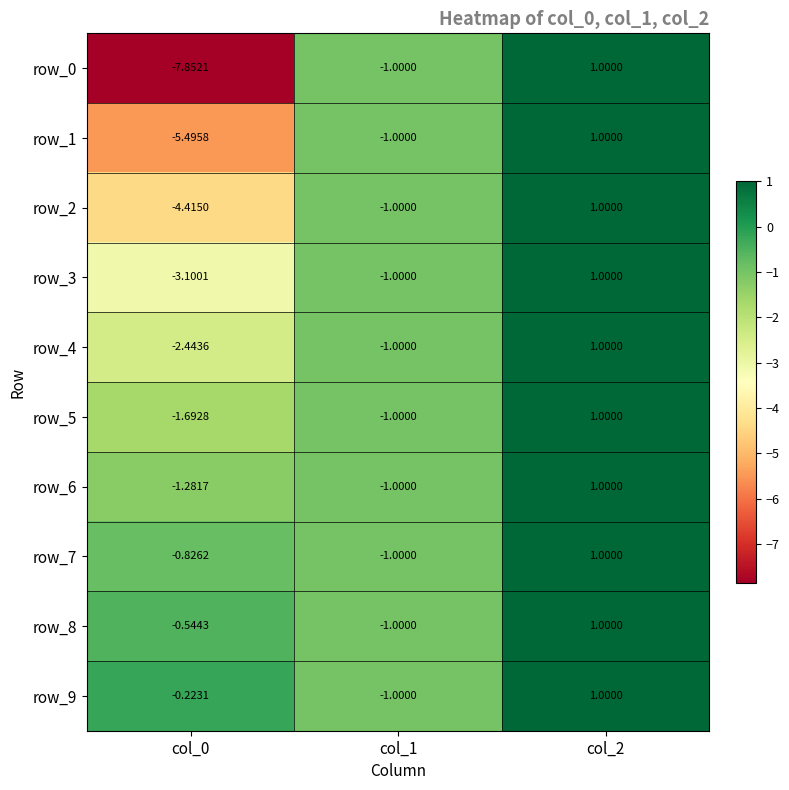

What is the greatest value displayed?

1.0